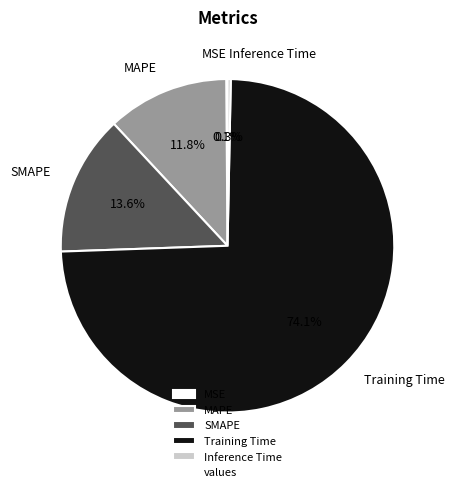

What is the total percentage of SMAPE and MAPE?

25.4%